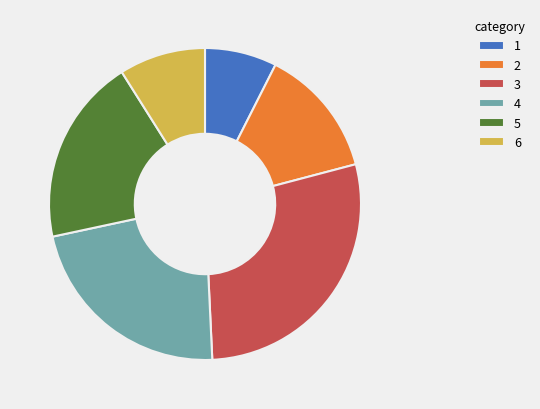

True or false: 4 accounts for 34% of the total.

False